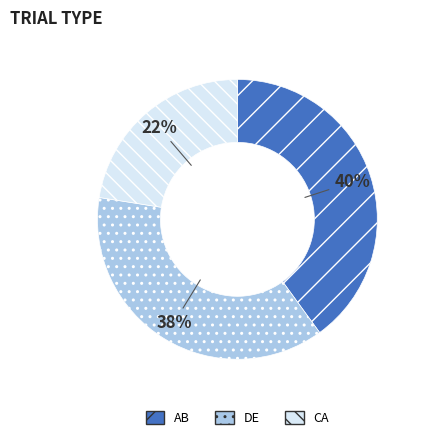

Do AB and DE together represent more than half of the pie?

Yes